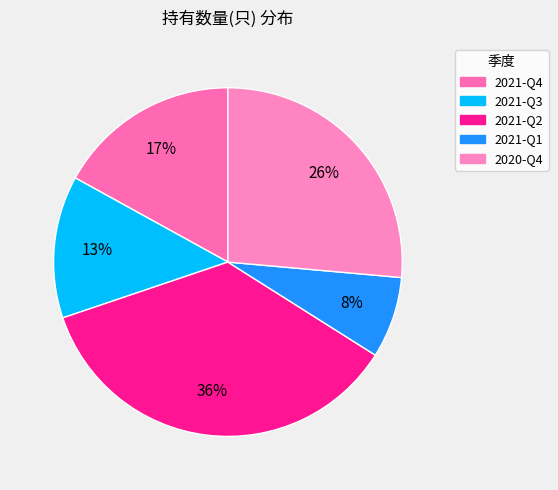

What is the smallest slice in the pie chart?

2021-Q1